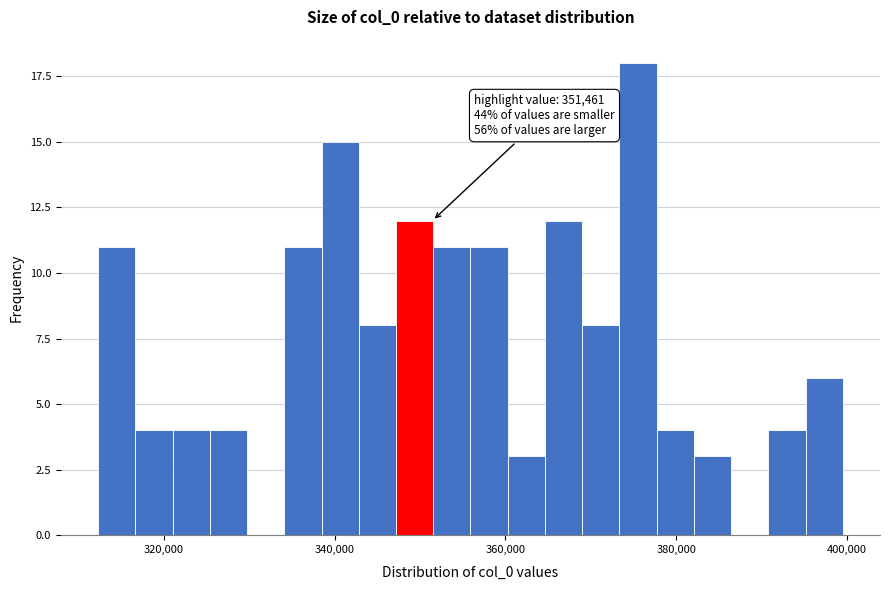

Read against the x-axis, roughly where is the centre of the tallest bar?

376000